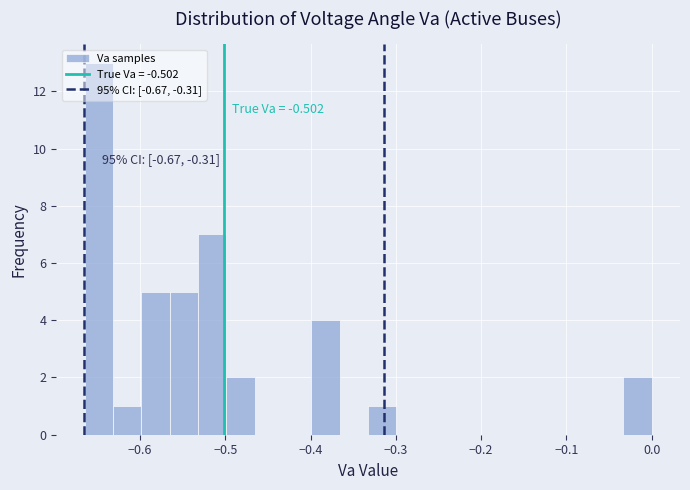

Around what value on the x-axis is the tallest bar? Give the approximate position of its centre, as read against the axis.

-0.65